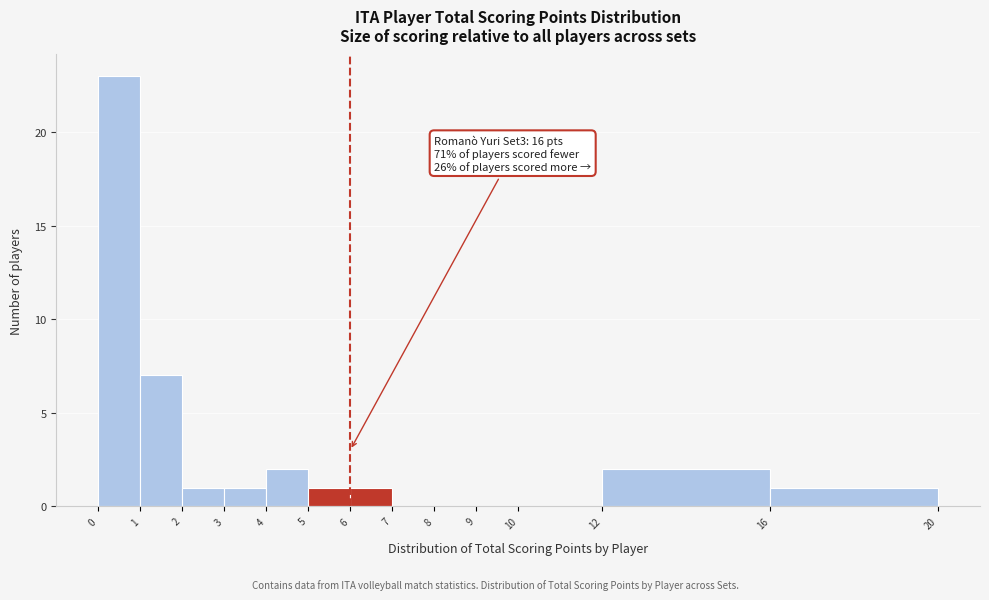

Which range on the x-axis has the tallest bar?

0 to 1